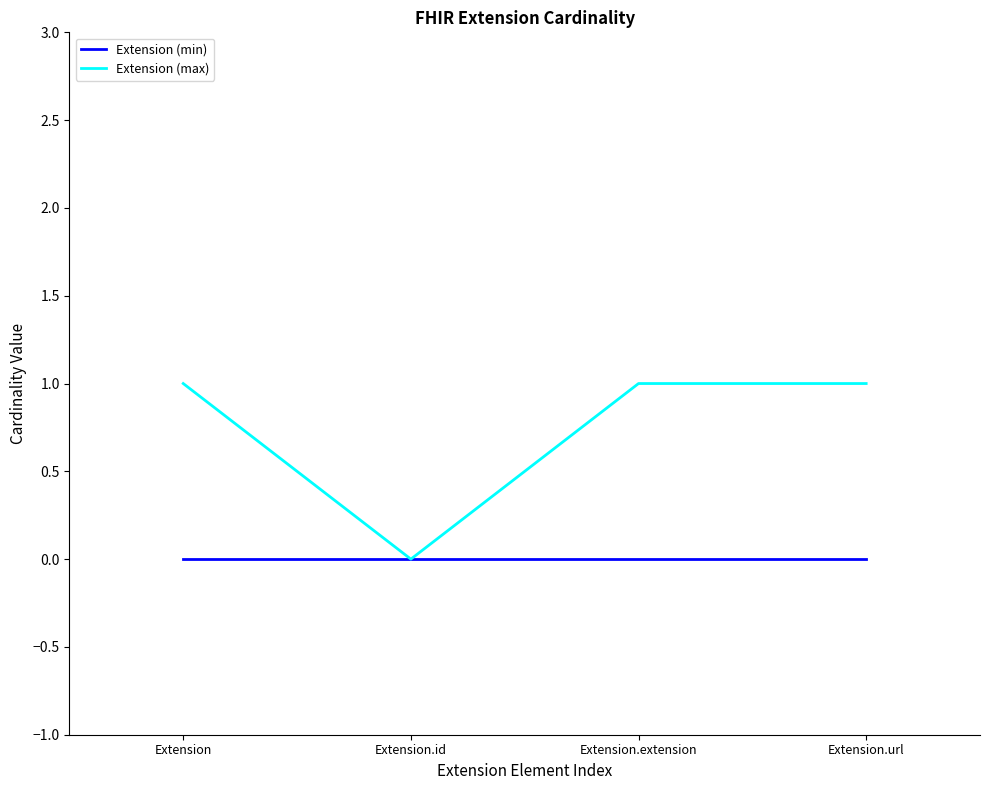

What is the maximum value for Extension (max)?

1